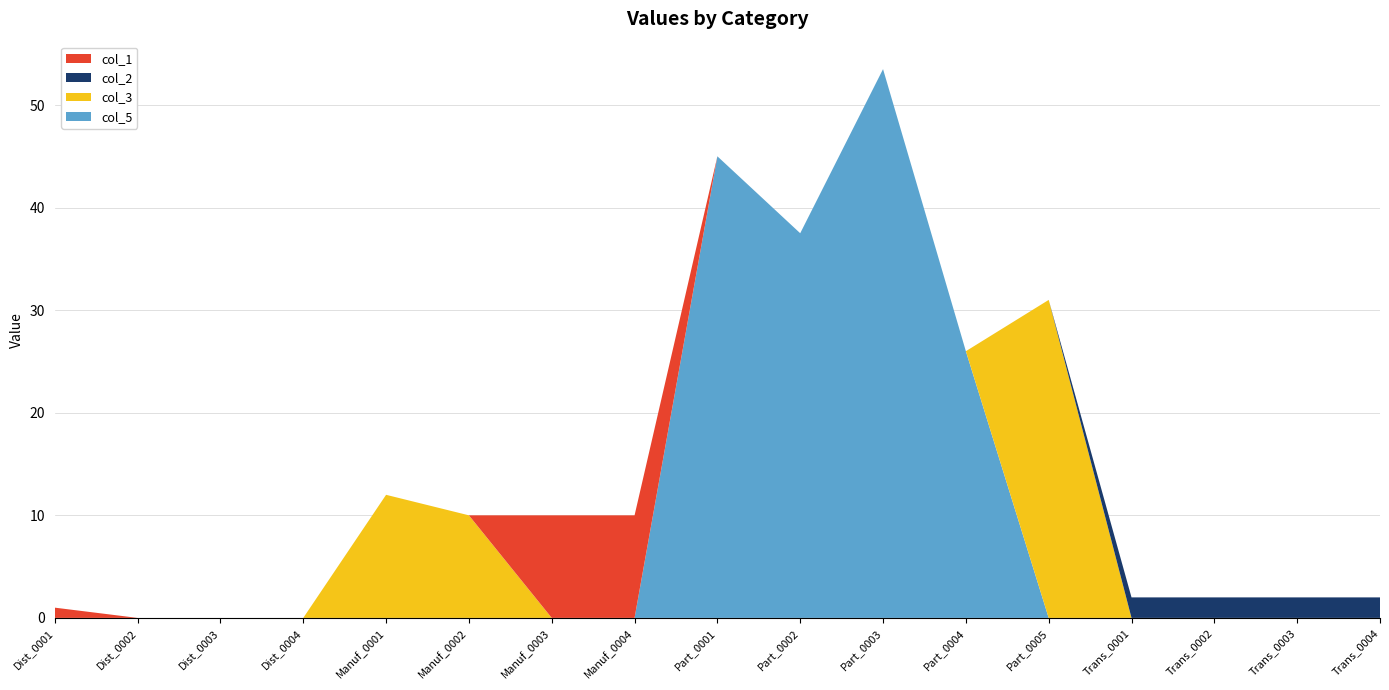

What is the total value across all series at Part_0003?

53.5